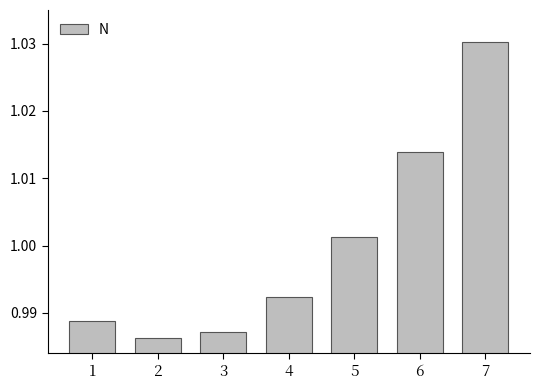

At which category does the chart reach its peak across all series?

7